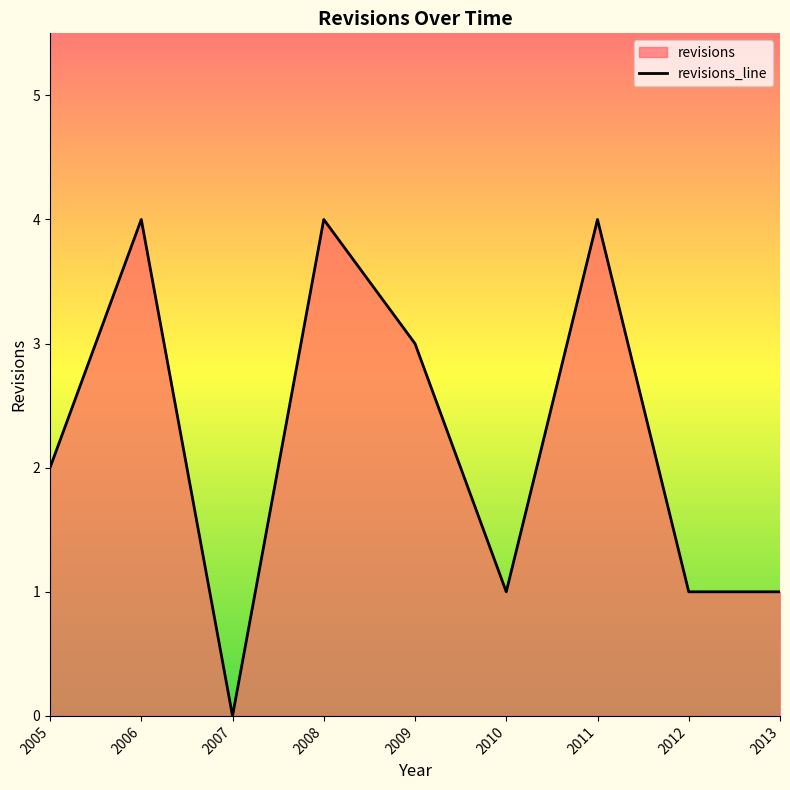

Reading left to right, list all the values displayed in this chart.

2	4	0	4	3	1	4	1	1